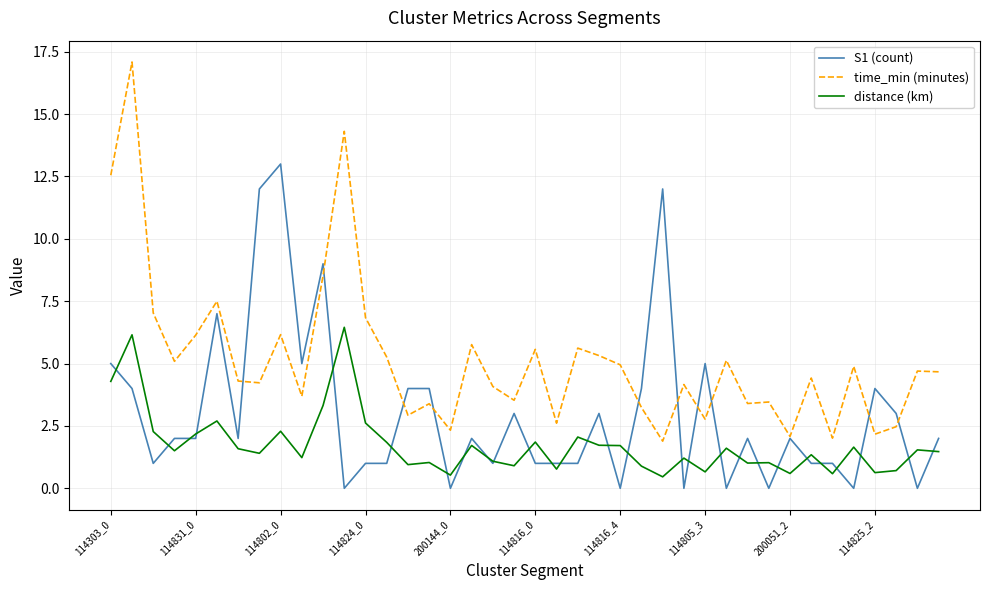

Which series has the largest range (max minus min)?

time_min (minutes)